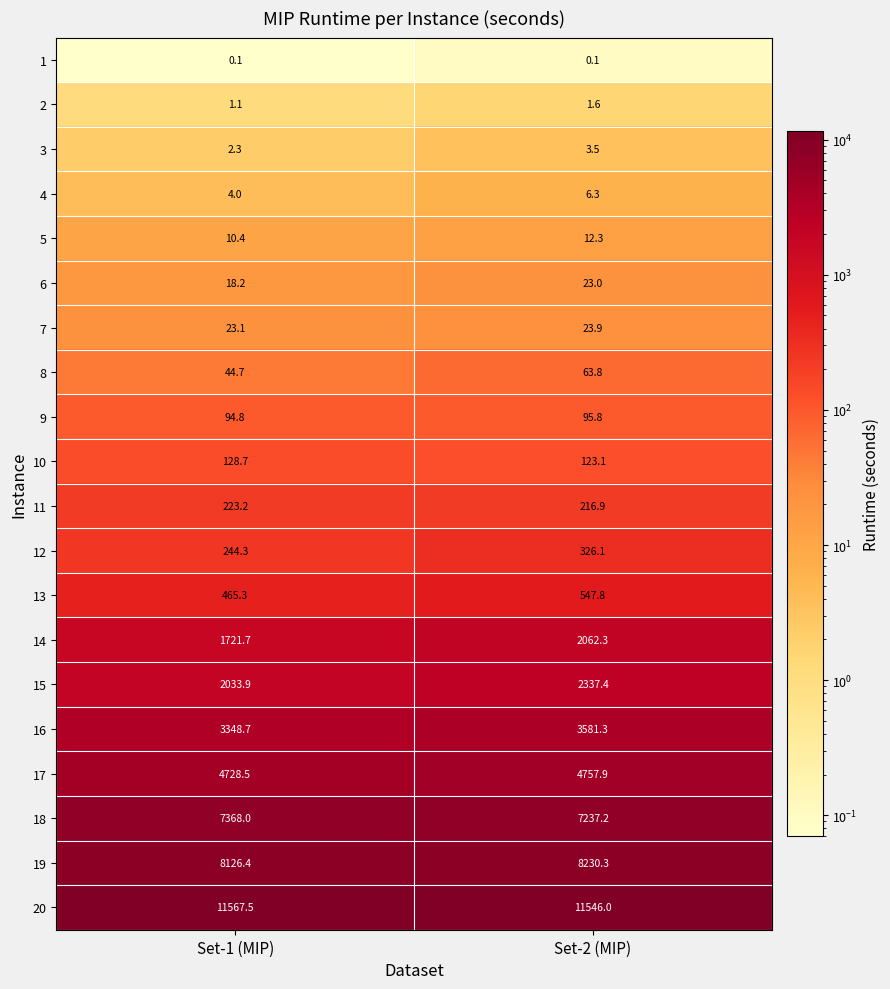

What is the maximum value shown in the chart?

11567.5